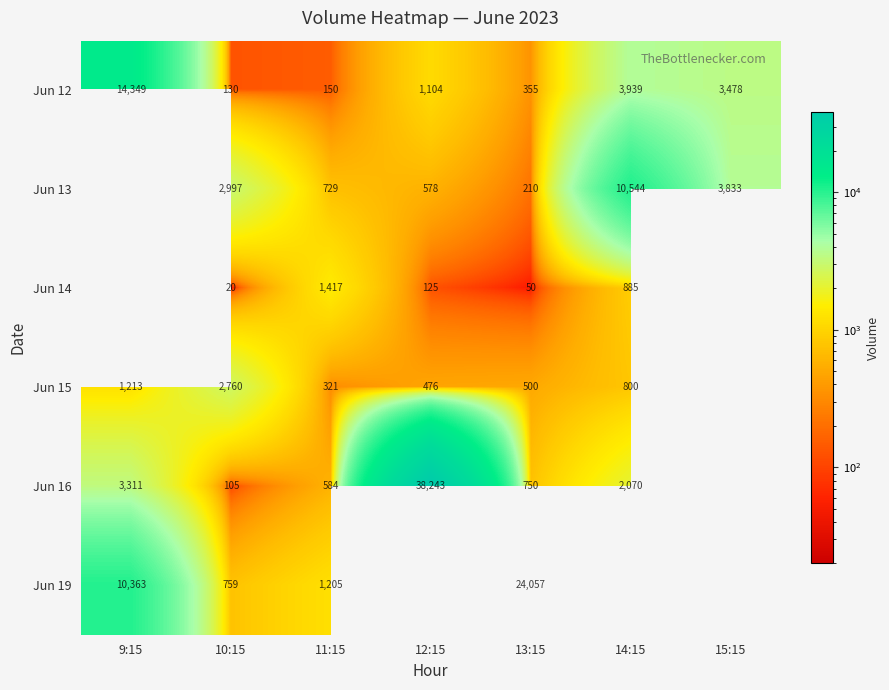

Is the value of Jun 13 at 11:15 greater than the value of Jun 16 at 14:15?

No